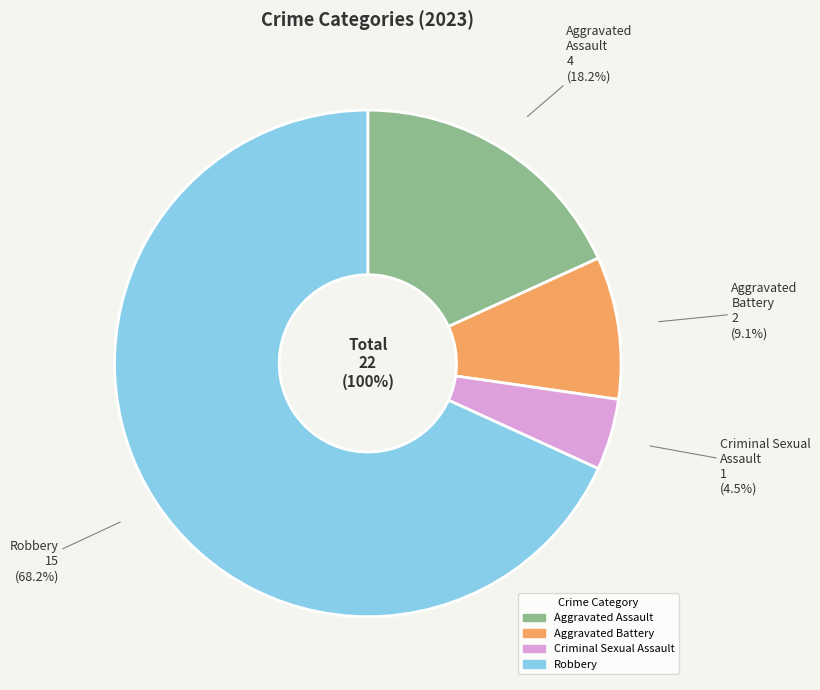

True or false: Criminal Sexual Assault accounts for 1% of the total.

False